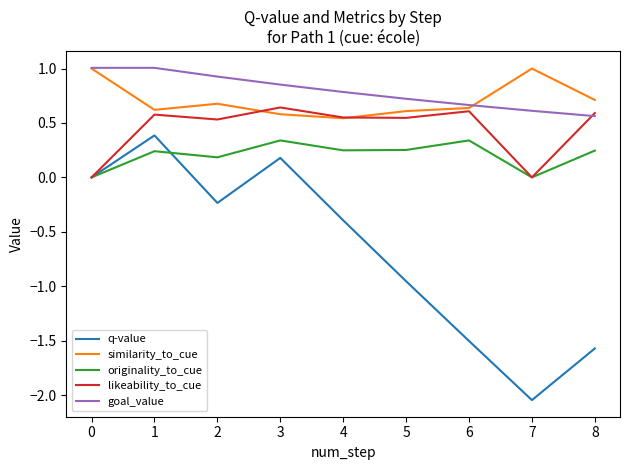

What are all the series names shown in the legend?

q-value, similarity_to_cue, originality_to_cue, likeability_to_cue, goal_value